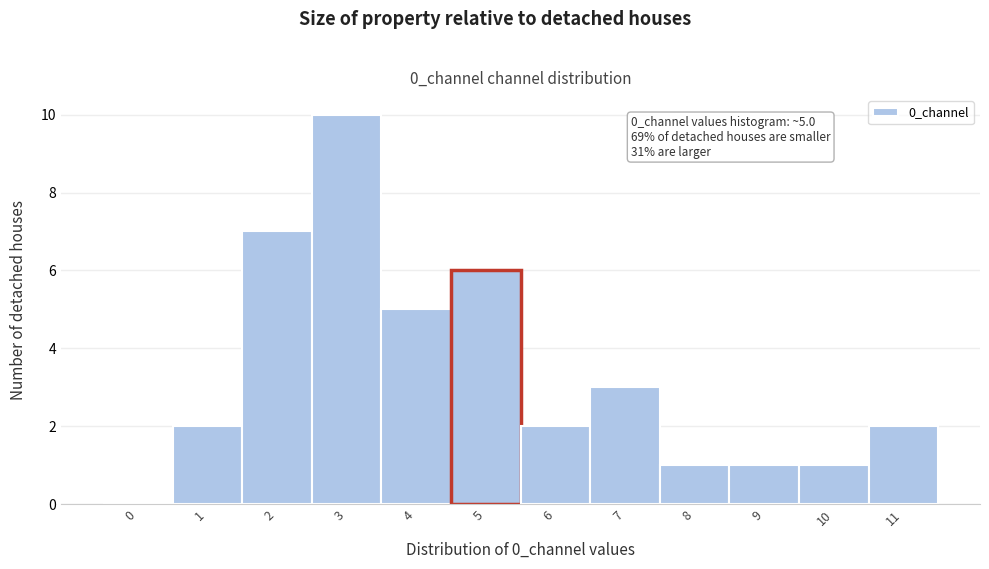

Reading left to right, transcribe all the data shown in this chart.

0=0	1=2	2=7	3=10	4=5	5=6	6=2	7=3	8=1	9=1	10=1	11=2